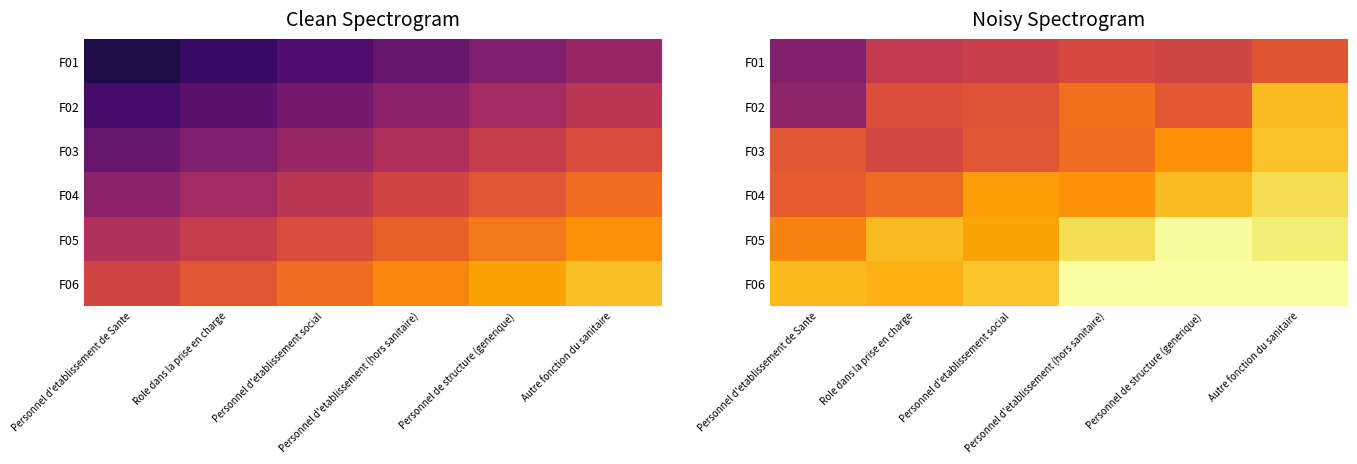

The value of F02 at Personnel de structure (generique) is 2.5. True or false?

False